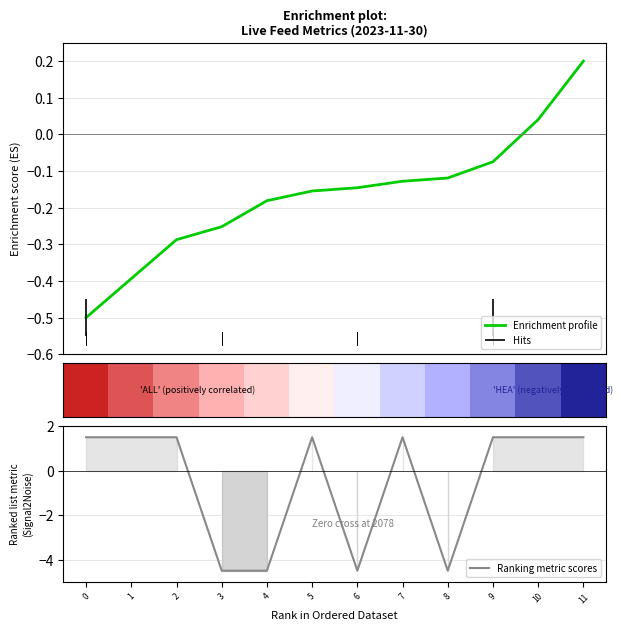

Is this an area chart (filled region under the line)?

No